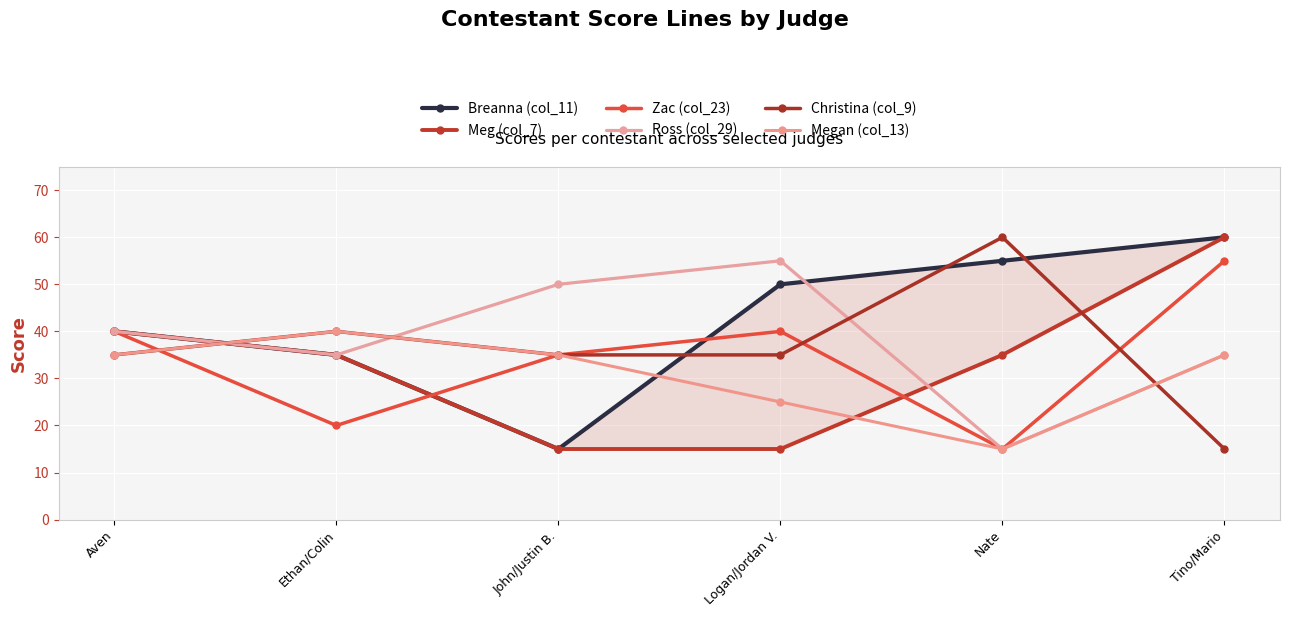

What is the label of the 2nd point from the left?

Ethan/Colin